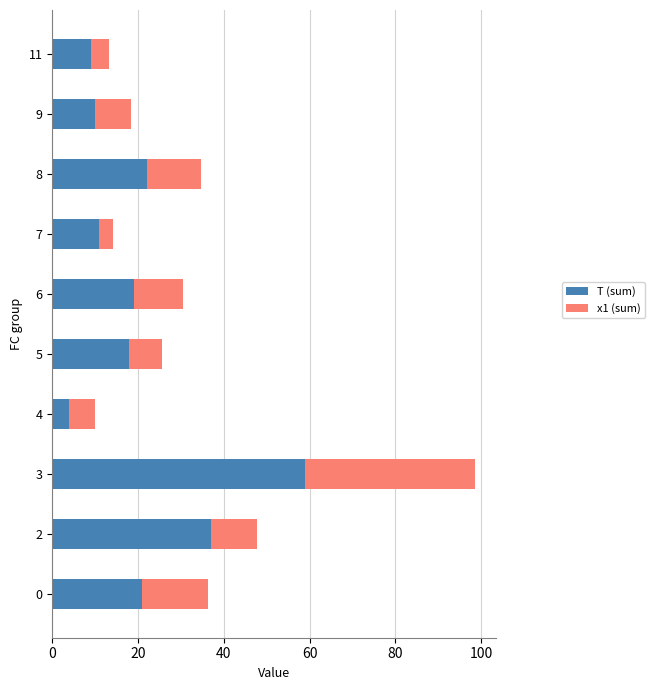

At which category is the sum across all series the highest?

3